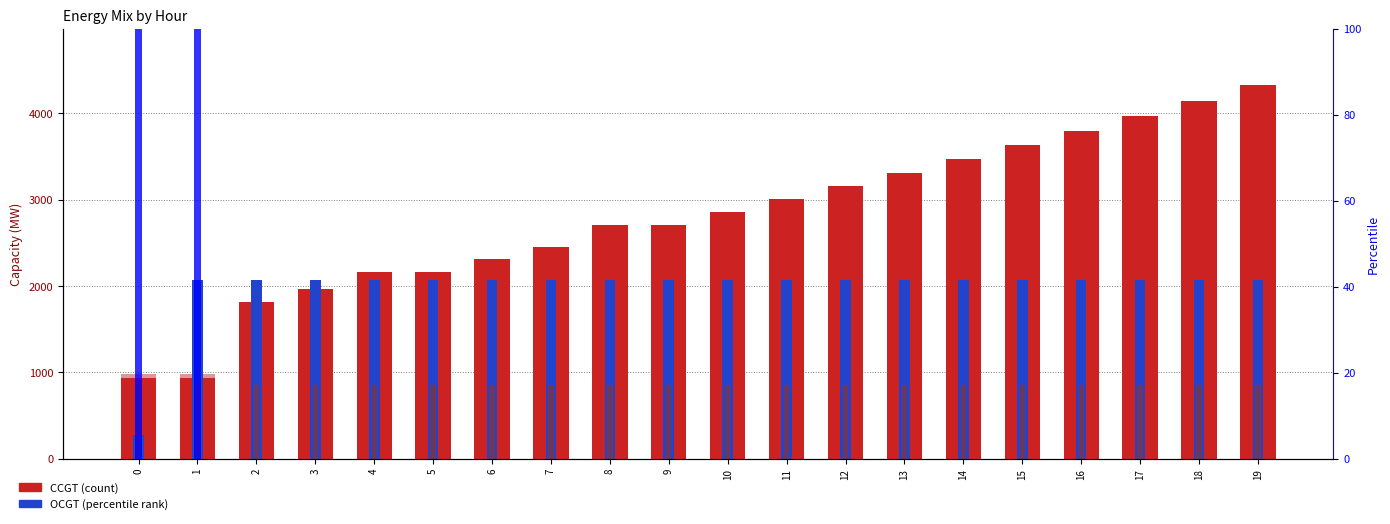

What is the difference between the maximum and minimum values in the CCGT series?

3395